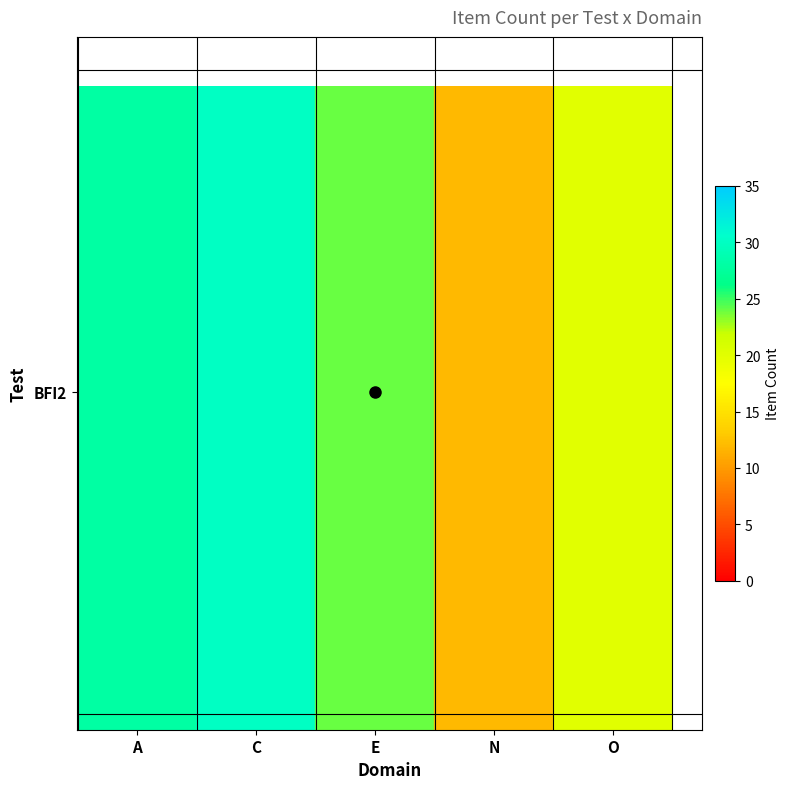

Count the values in the range 20 to 28.

3